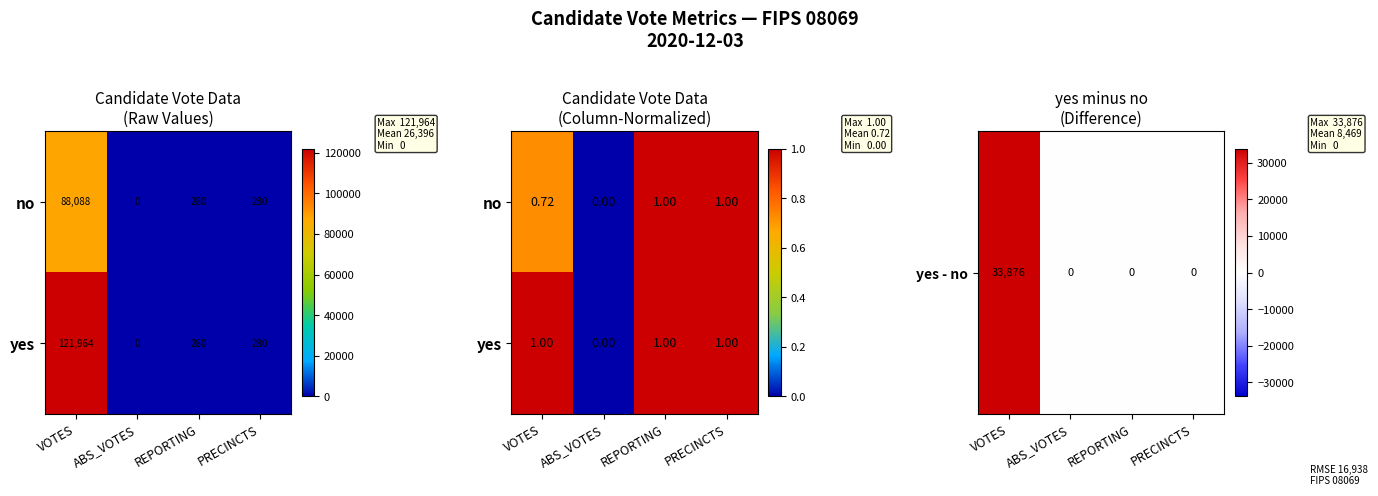

Where is yes nearest to the value 0?

ABS_VOTES